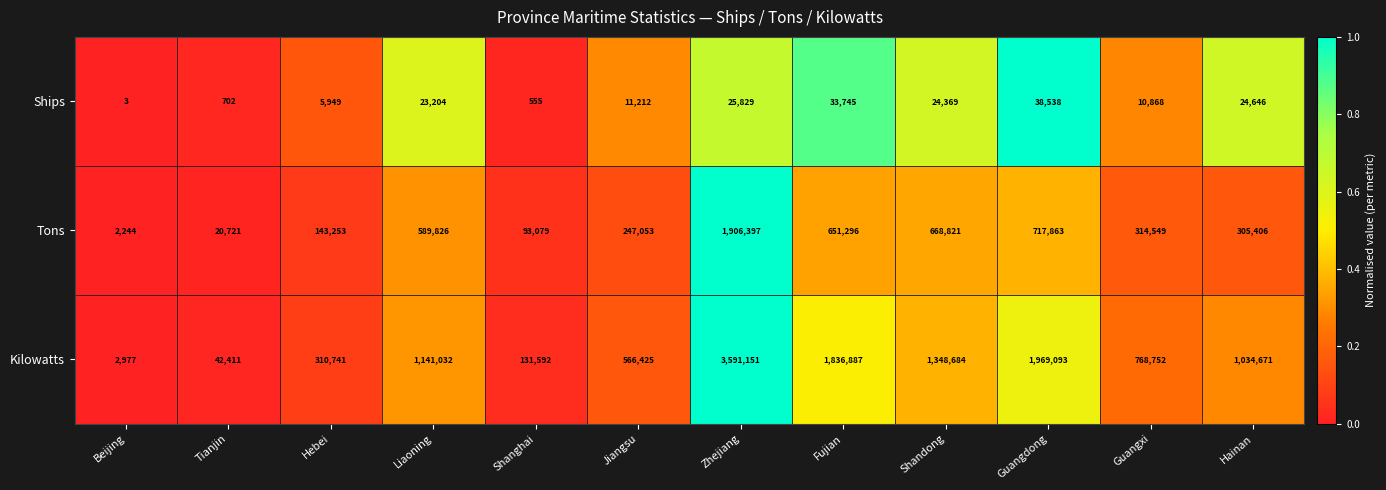

What is the difference between the second highest and minimum values in the Kilowatts series?

1966116